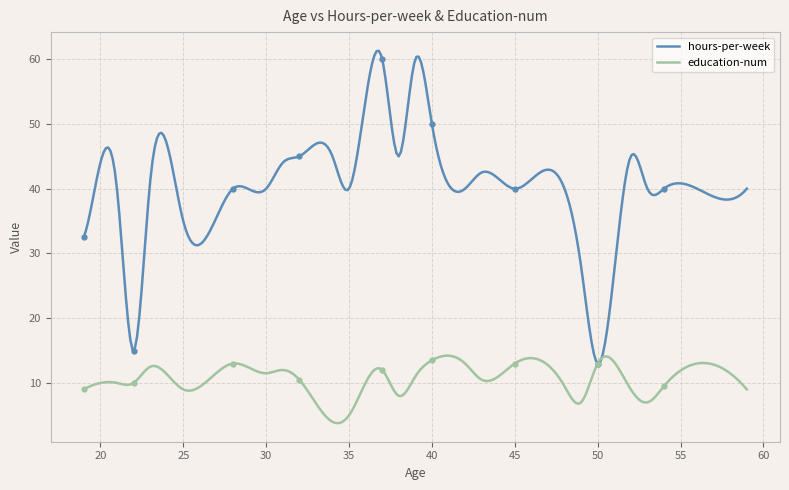

What is the difference between the maximum and second lowest values in the education-num series?

10.4